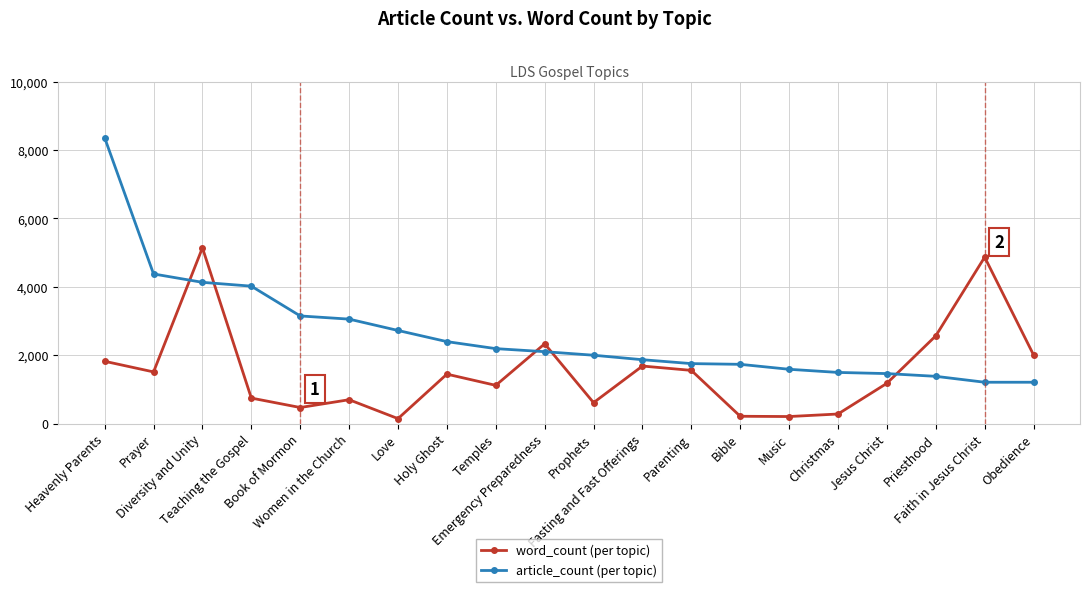

What is the maximum value shown in the chart?

8357